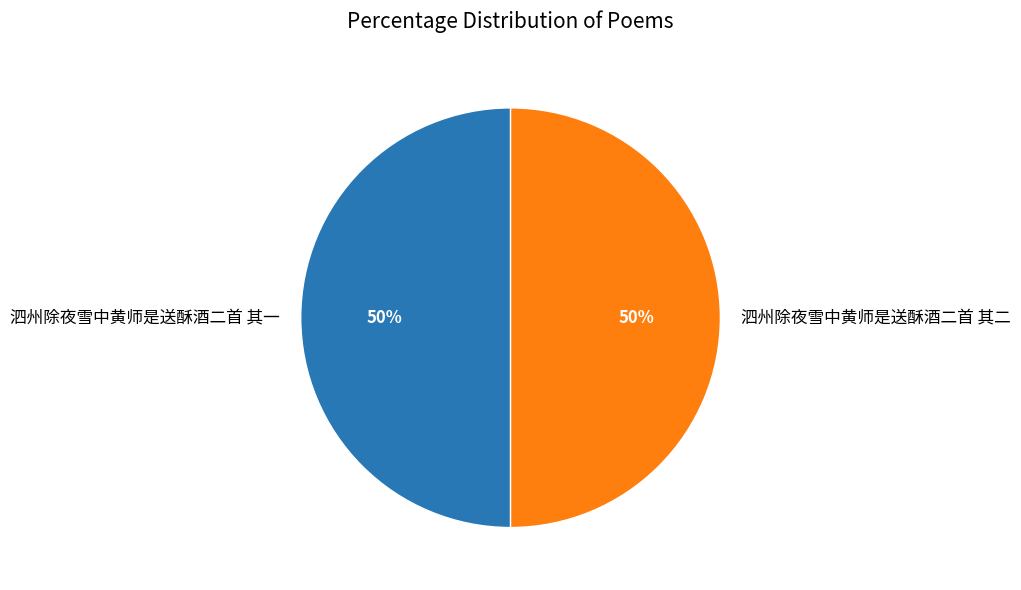

What percentage is the 泗州除夜雪中黄师是送酥酒二首 其一 slice, to the nearest percent?

50%